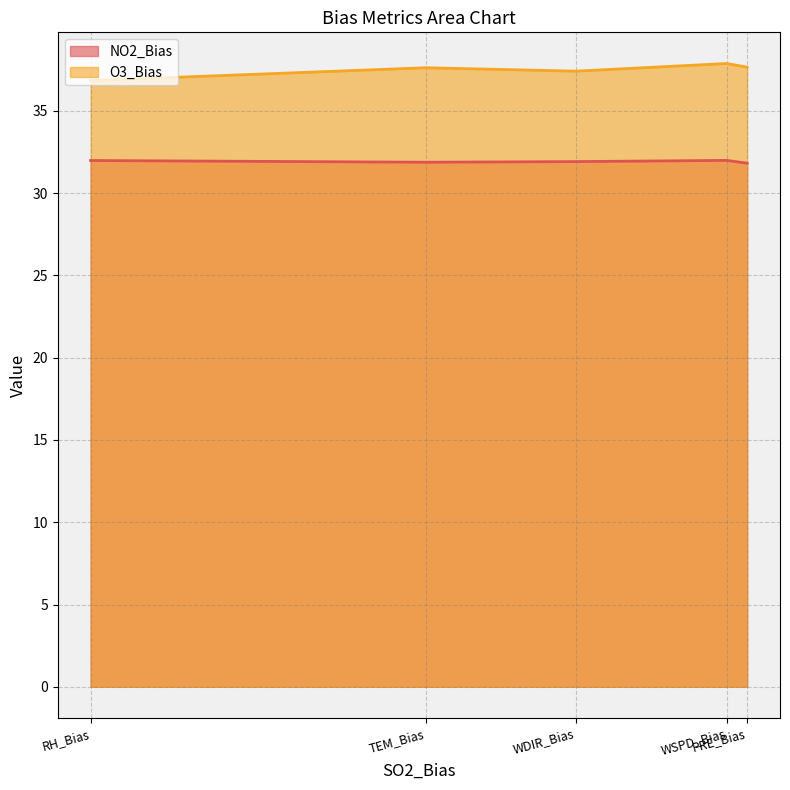

Which series changed the most between WDIR_Bias and WSPD_Bias?

O3_Bias